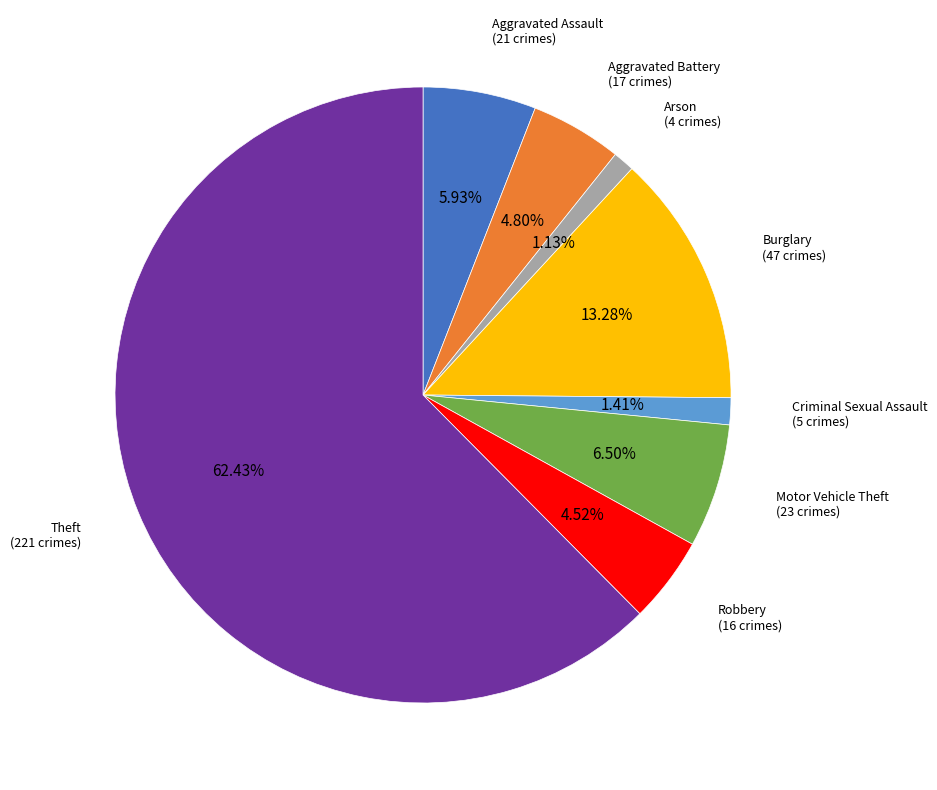

What percentage is NOT represented by Aggravated Battery?

95.2%